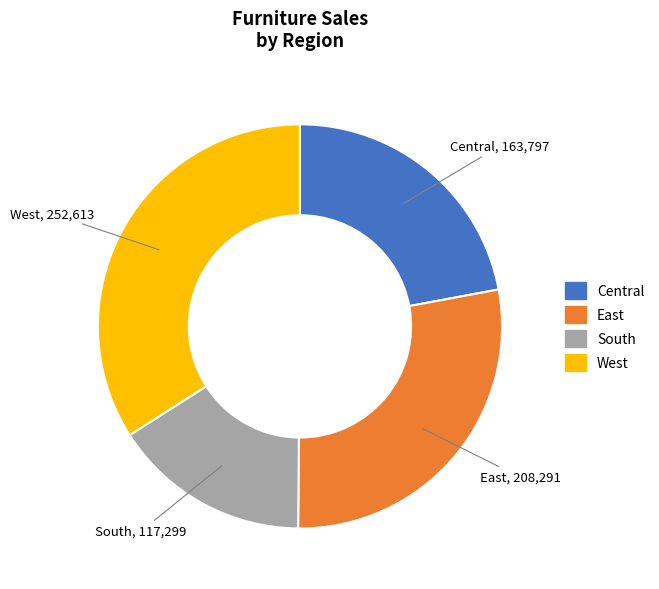

Do East and West together represent more than half of the pie?

Yes